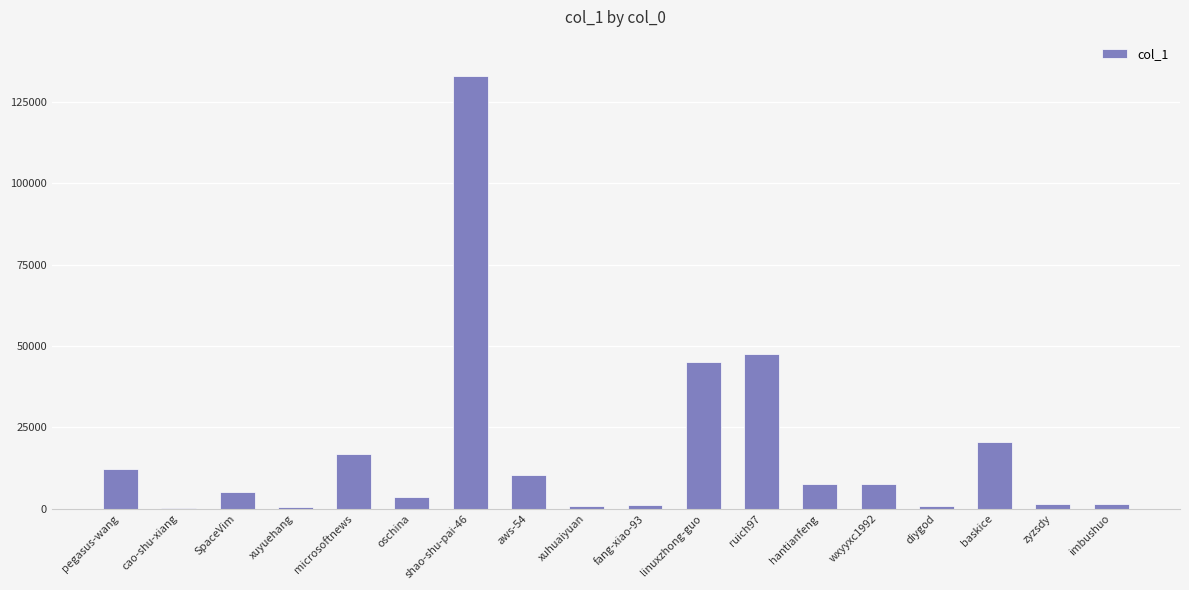

True or false: the data shows 5183 at SpaceVim.

True